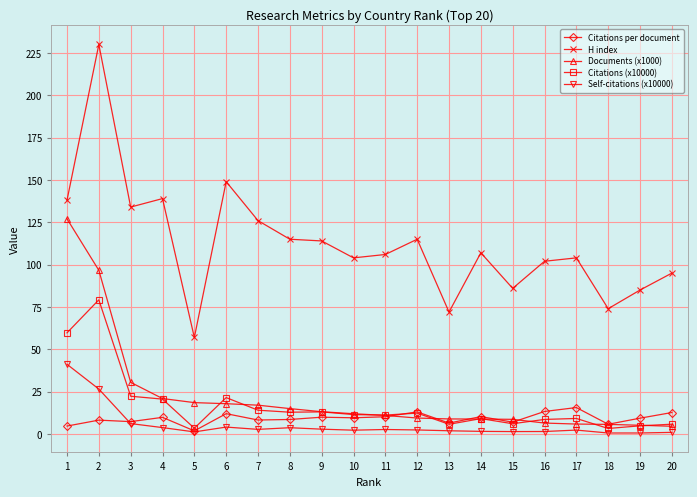

Is the value of Citations per document at 13 greater than the value of Documents (x1000) at 14?

No